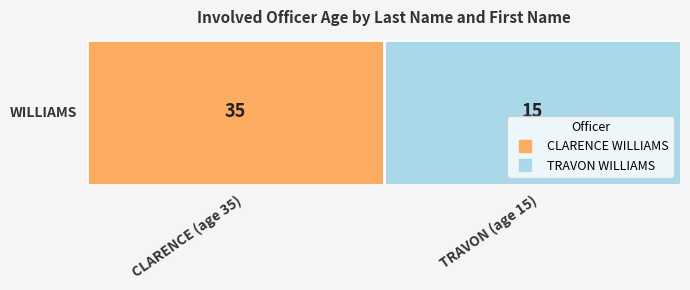

Between CLARENCE (age 35) and TRAVON (age 15), which is larger?

CLARENCE (age 35)